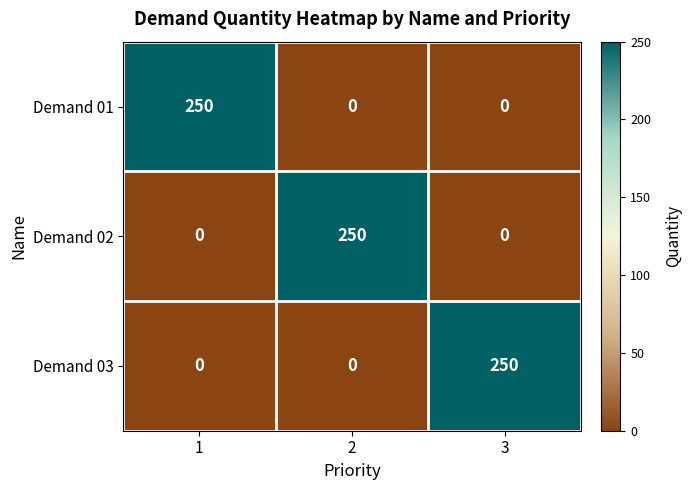

What is the sum of the Demand 02 values at 3 and 2?

250